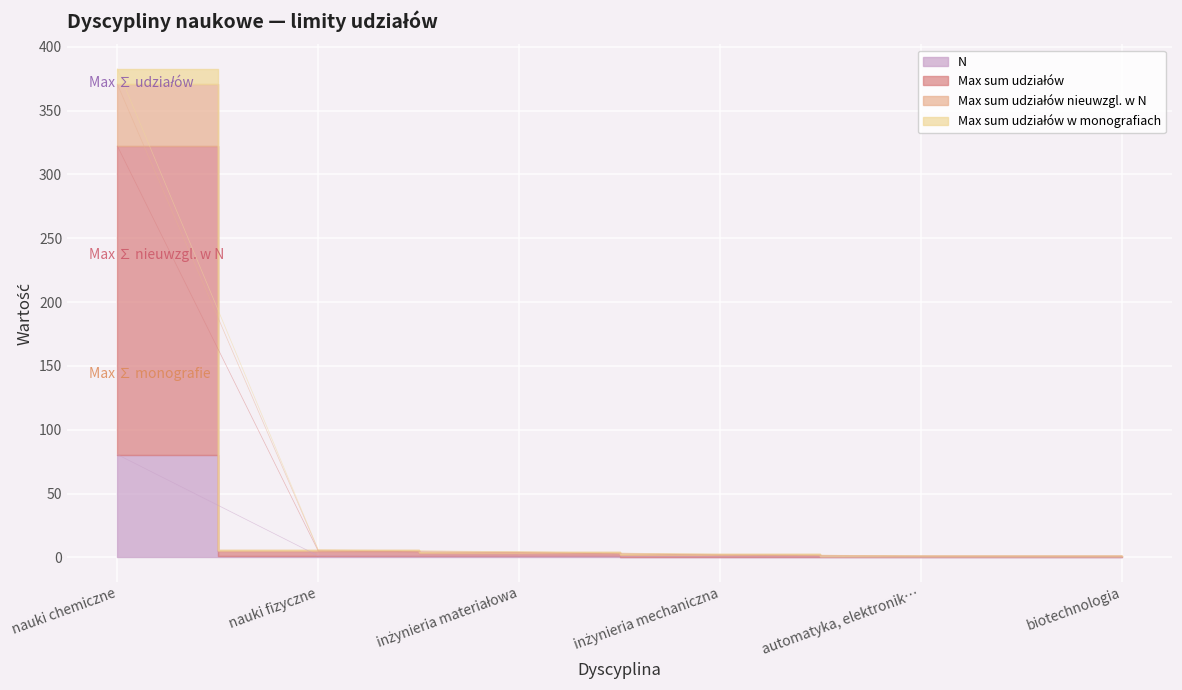

At which category is the sum across all series the highest?

nauki chemiczne